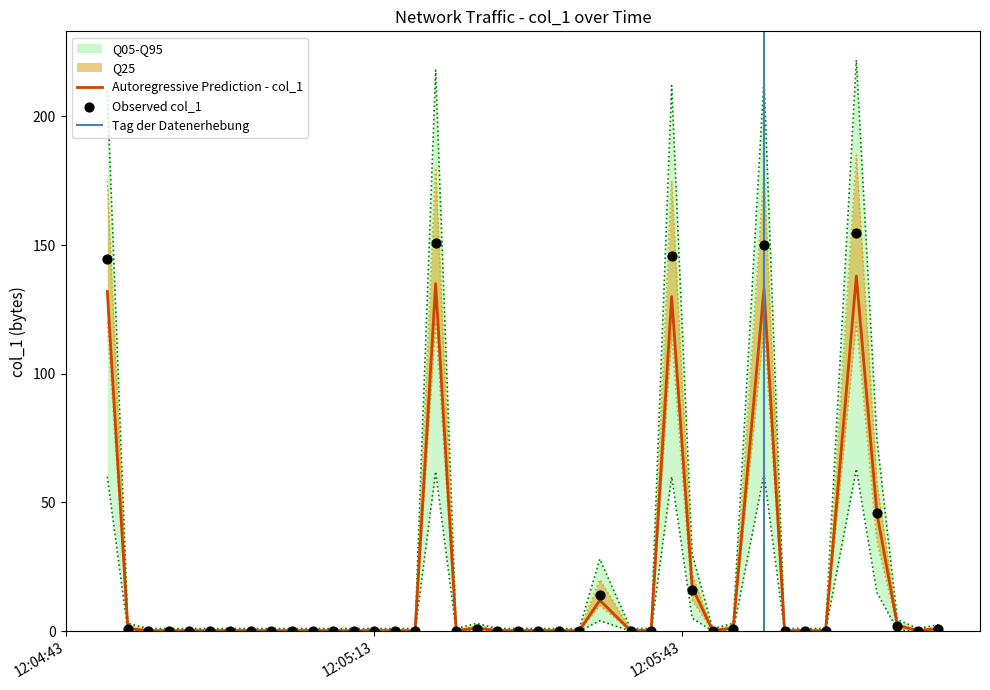

Between 2019-06-11 12:06:06 and 2019-06-11 12:04:49, which is larger?

2019-06-11 12:04:49